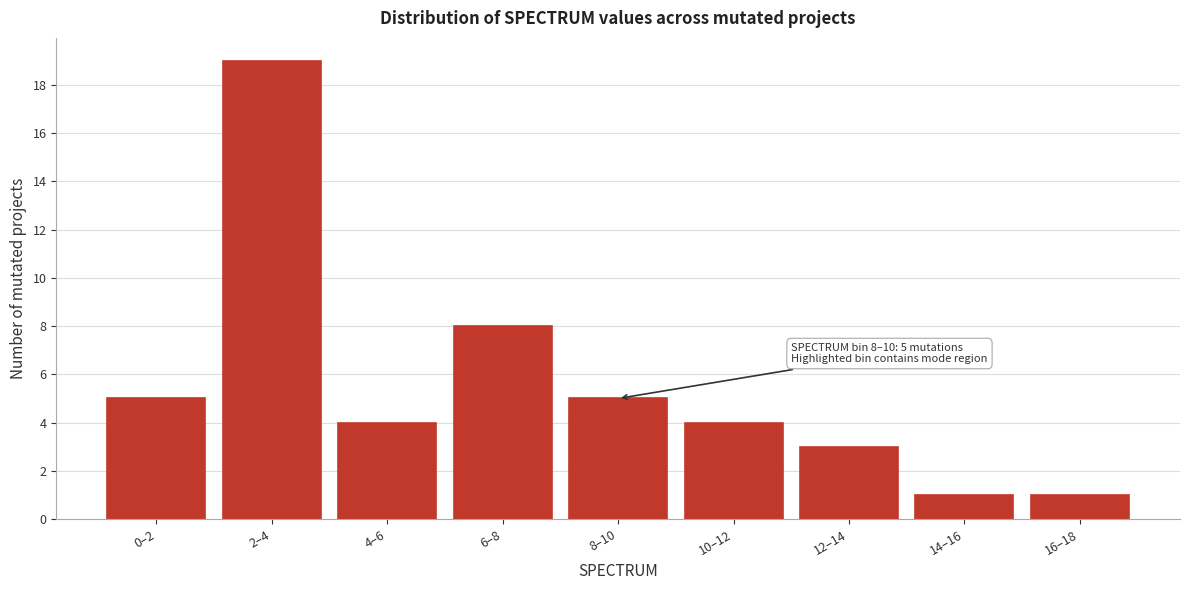

Reading left to right, list all the values displayed in this chart.

0–2=5	2–4=19	4–6=4	6–8=8	8–10=5	10–12=4	12–14=3	14–16=1	16–18=1